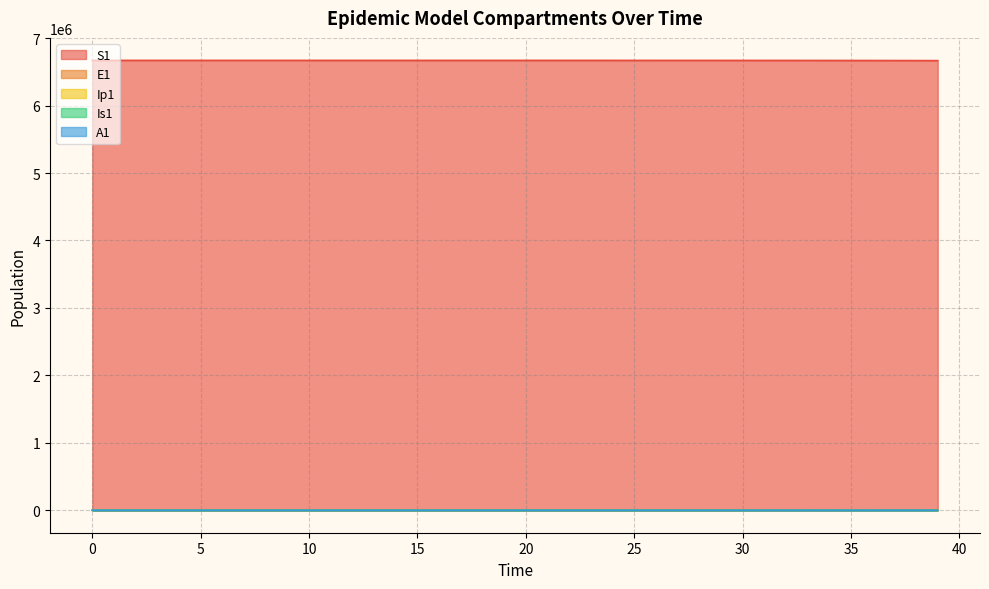

Between 24 and 28, which is larger?

24